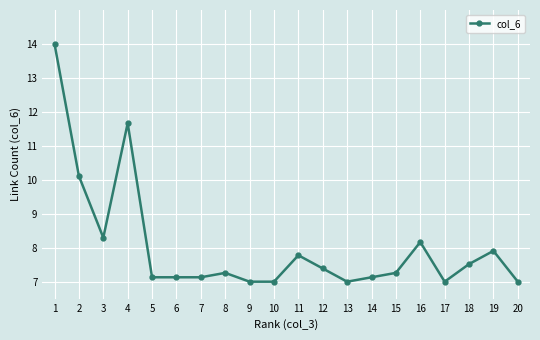

Does the chart have visible grid lines?

Yes